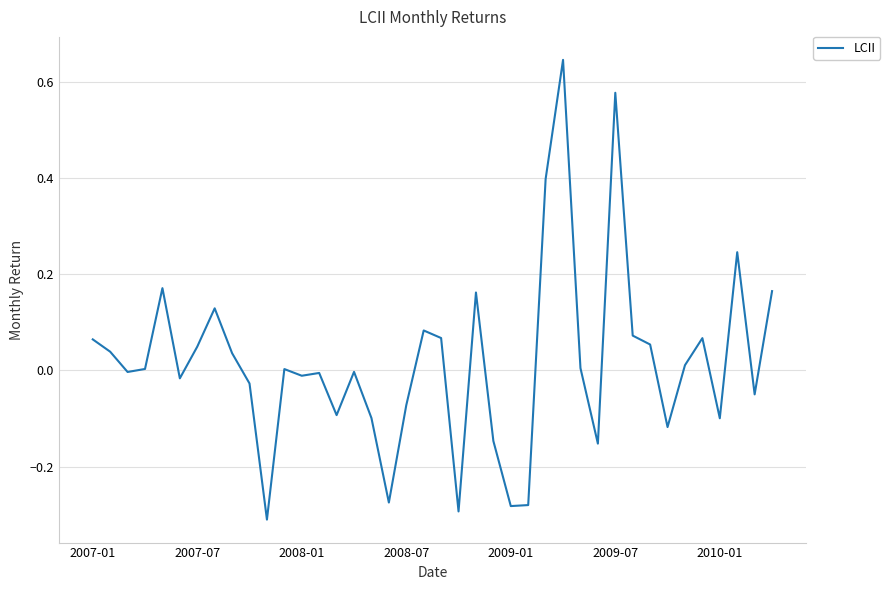

What is the difference between the maximum and minimum values?

1.0